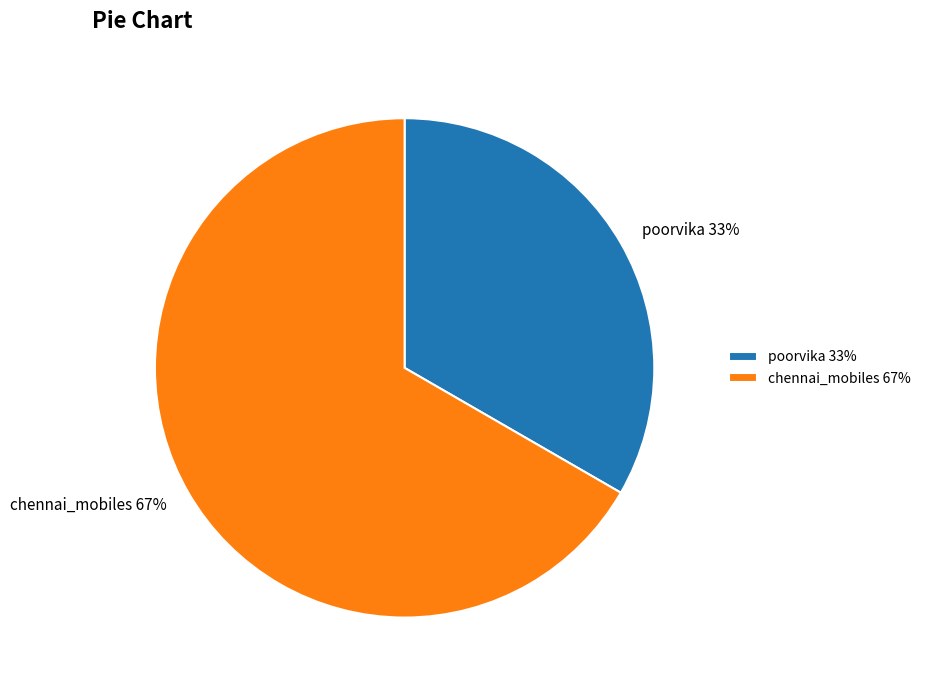

True or false: poorvika accounts for 20% of the total.

False